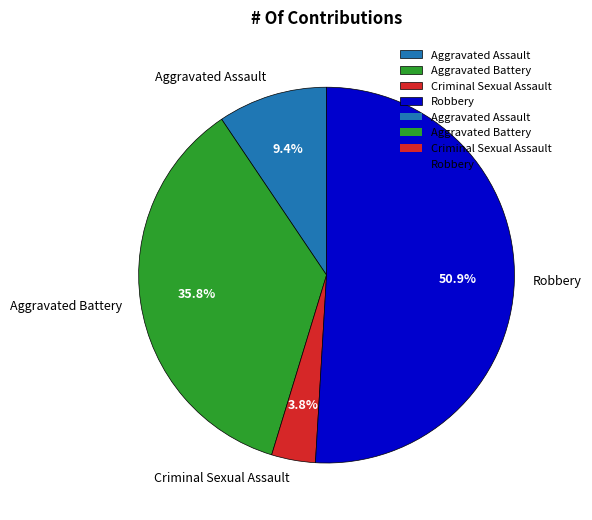

Does Aggravated Battery represent more than half of the total?

No